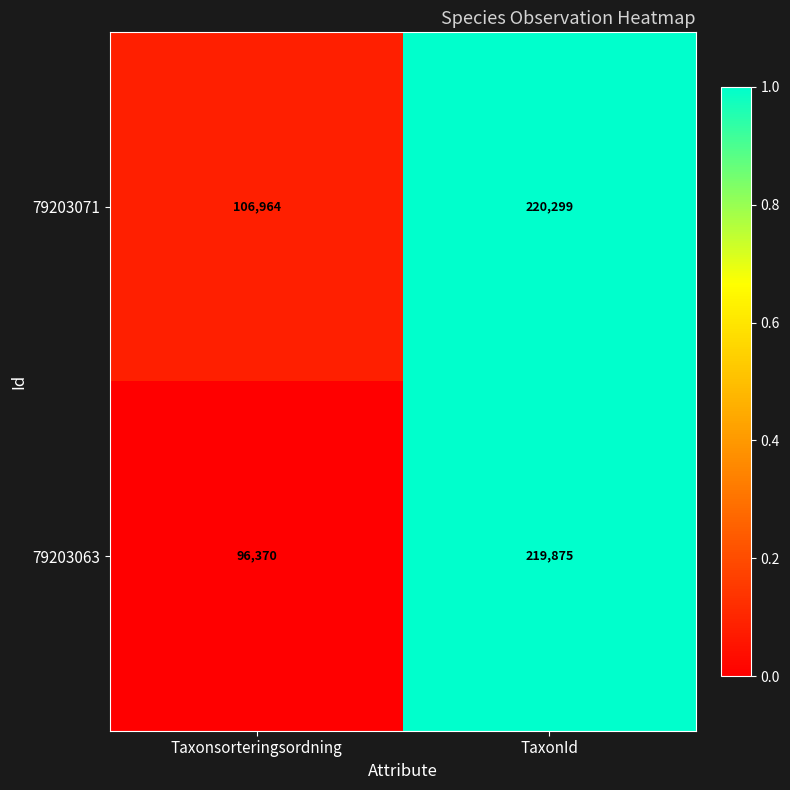

Reading right to left, extract all data points from this chart.

79203071: 220299	106964
79203063: 219875	96370